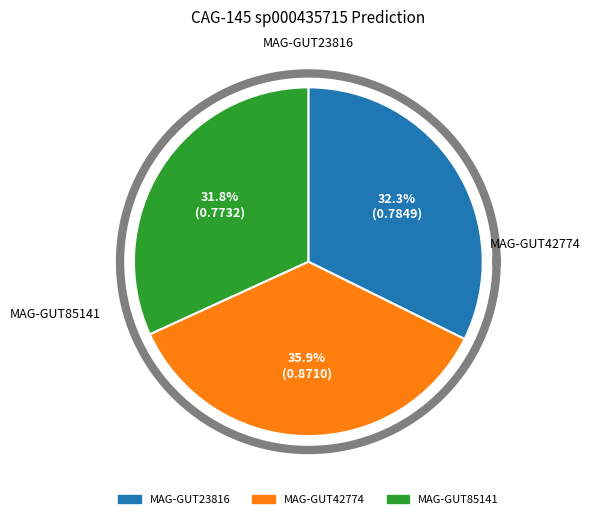

What portion of the pie excludes even_MAG-GUT42774.fa?

64.1%